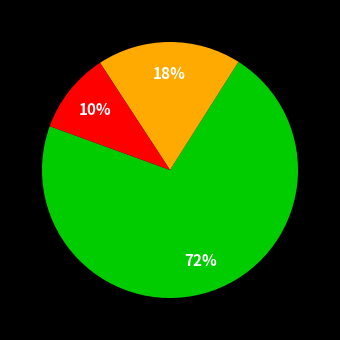

Is there a majority slice in this chart?

Yes